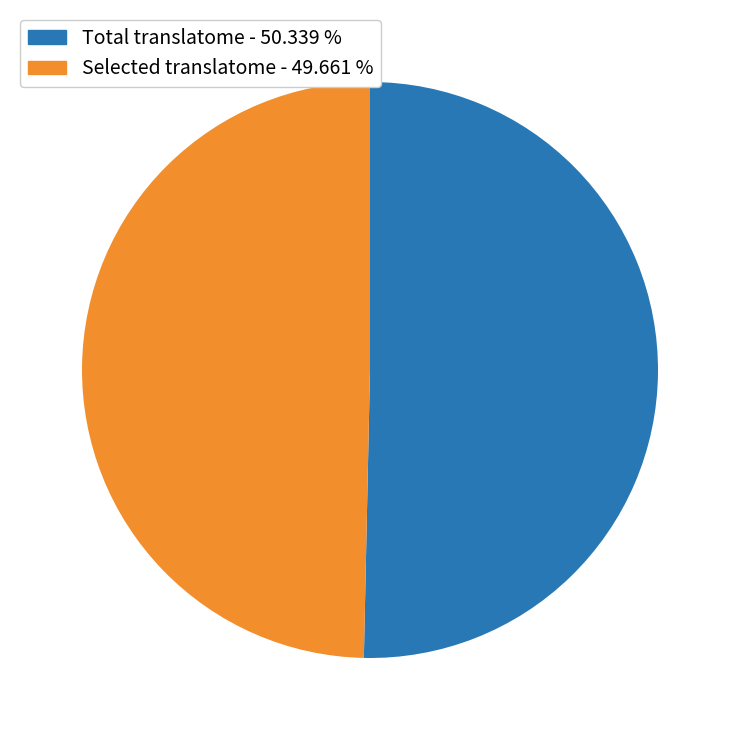

Is there any slice that represents more than half of the pie?

Yes